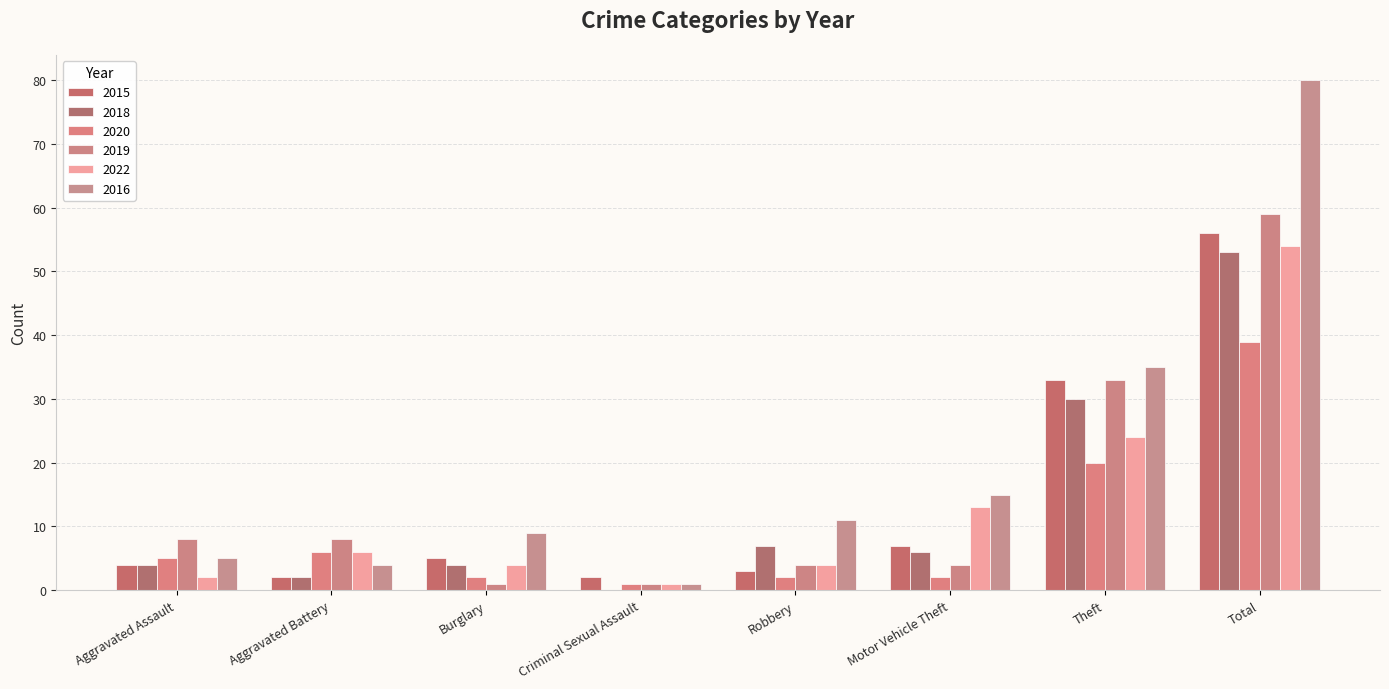

Reading left to right, list all the values displayed in this chart.

2015: 4	2	5	2	3	7	33	56
2018: 4	2	4	0	7	6	30	53
2020: 5	6	2	1	2	2	20	39
2019: 8	8	1	1	4	4	33	59
2022: 2	6	4	1	4	13	24	54
2016: 5	4	9	1	11	15	35	80